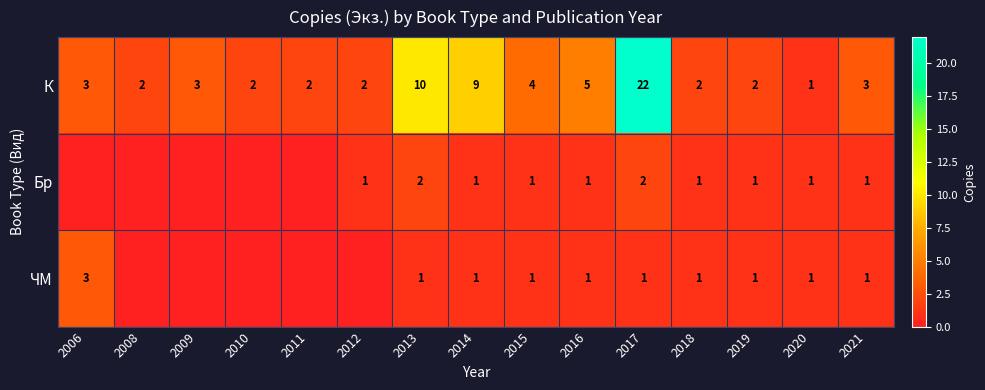

What is the approximate value of К at 2009, to the nearest 5?

5